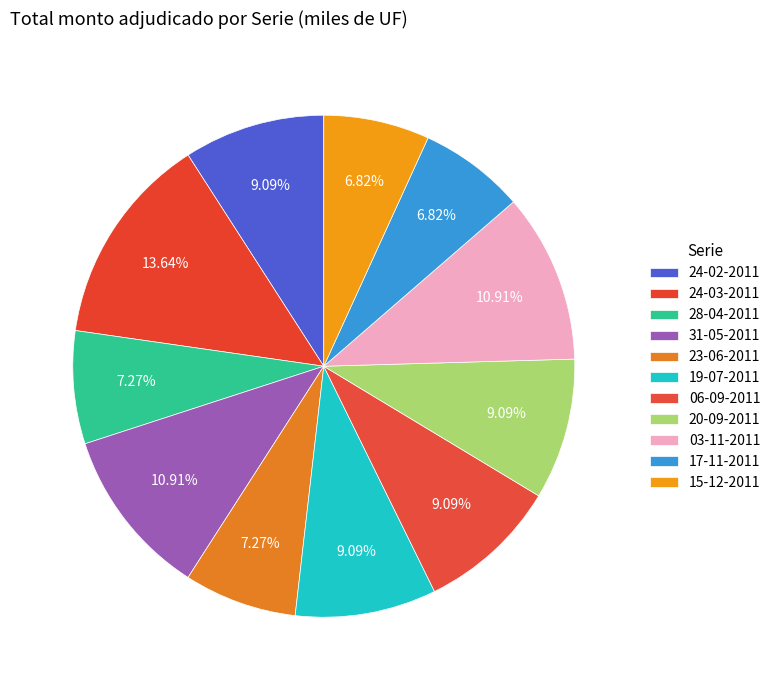

To the nearest percent, what is the difference between the largest and smallest slice percentages?

7%